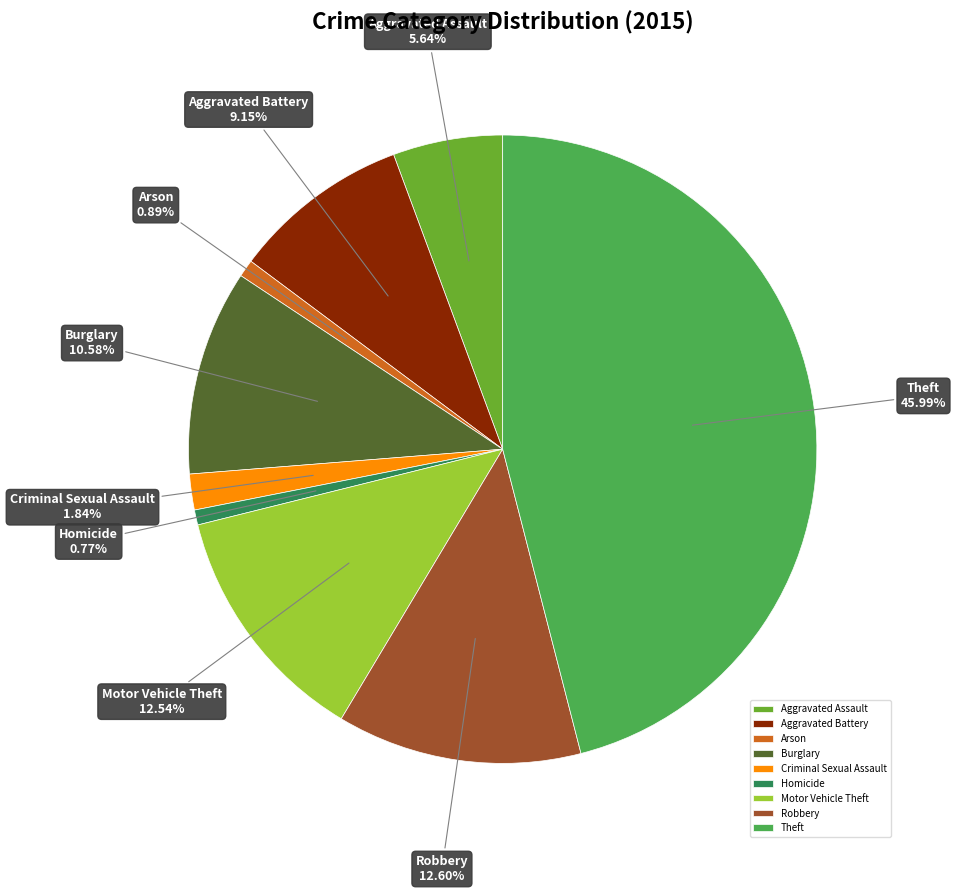

How many slices are in this pie chart?

9